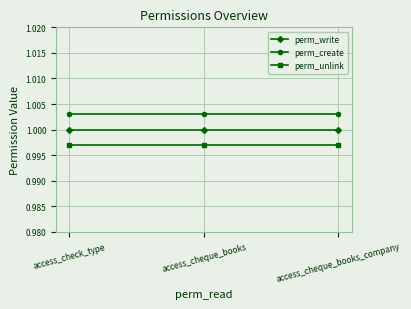

How many lines are shown in the chart?

3